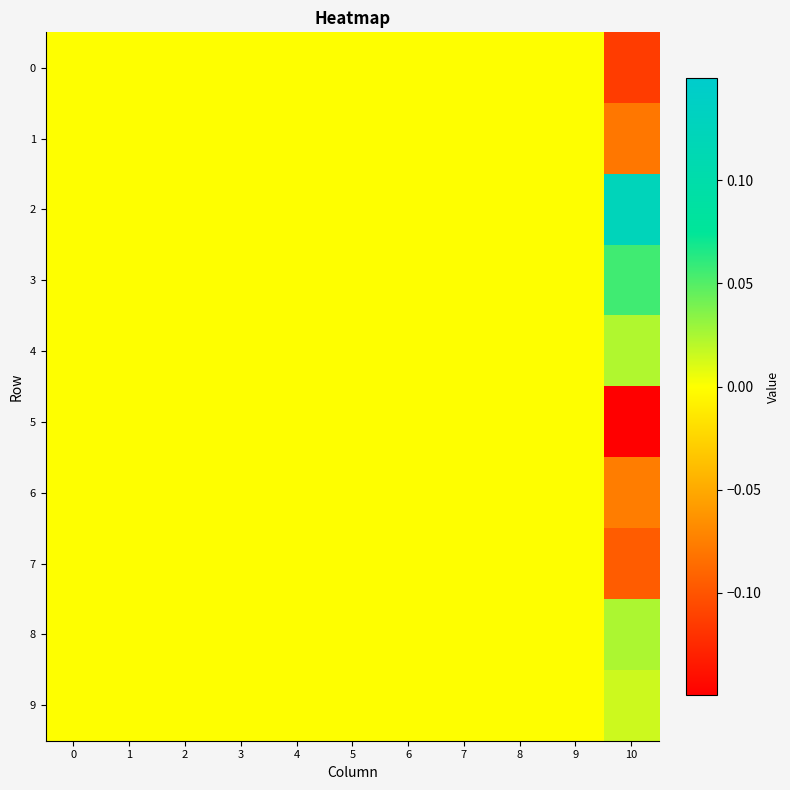

List the series in order of their peak value, lowest first.

0, 1, 5, 6, 7, 9, 4, 8, 3, 2